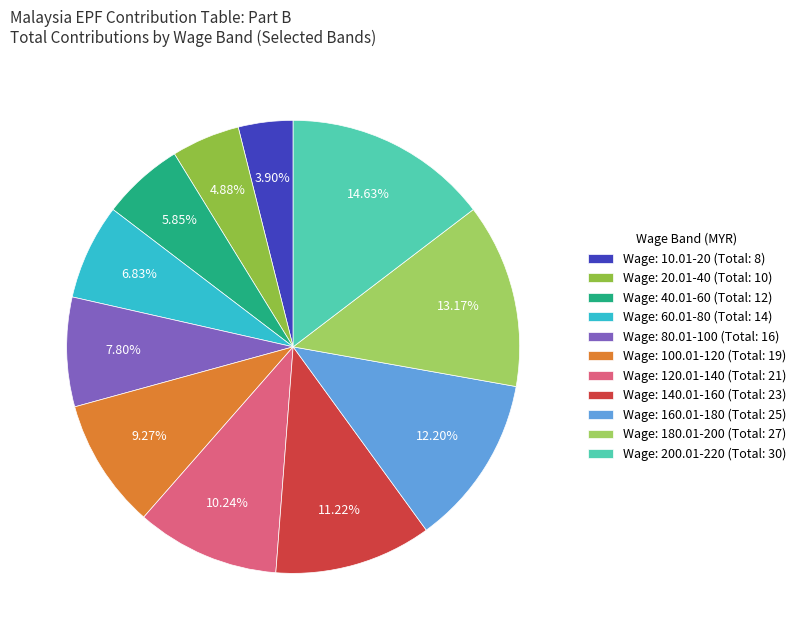

How many segments does this pie chart have?

11